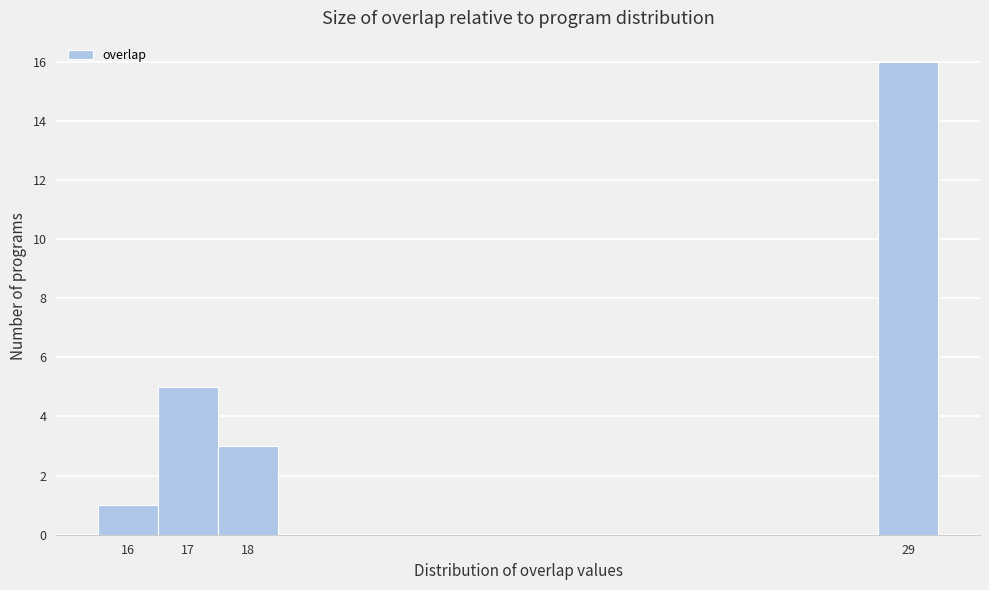

What is the height of the bar covering 17.5 to 18.5 on the x-axis? The values are not printed on the chart, so give them approximately, as read against the axis.

3